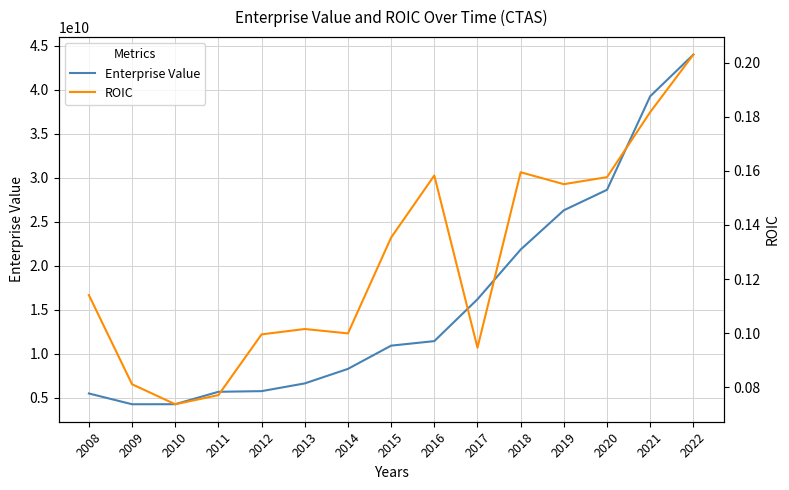

What is the greatest value displayed?

43974473760.0